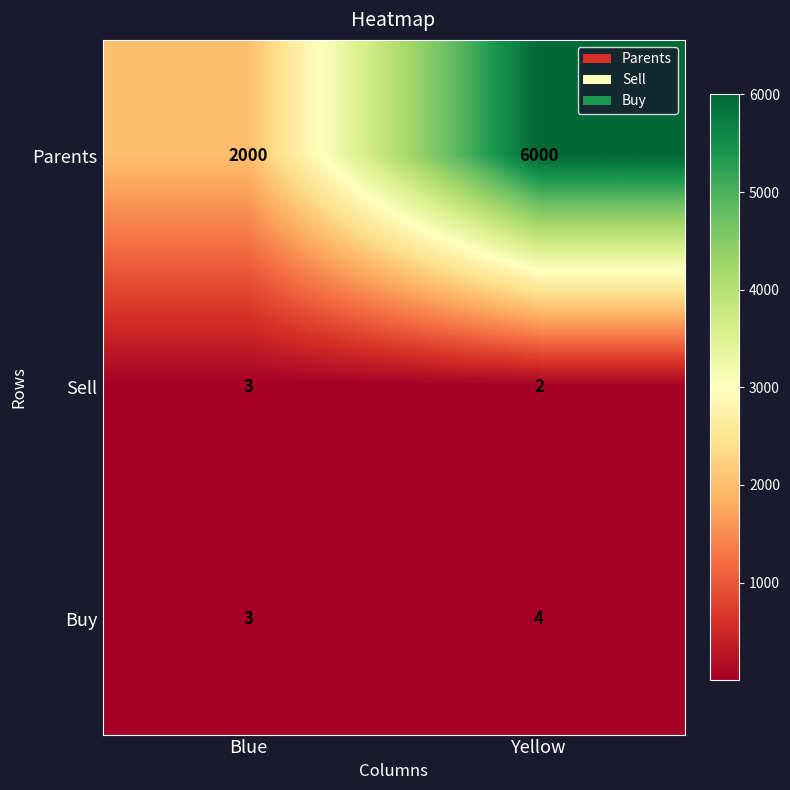

What is the difference between the maximum and minimum values in the Parents series?

4000